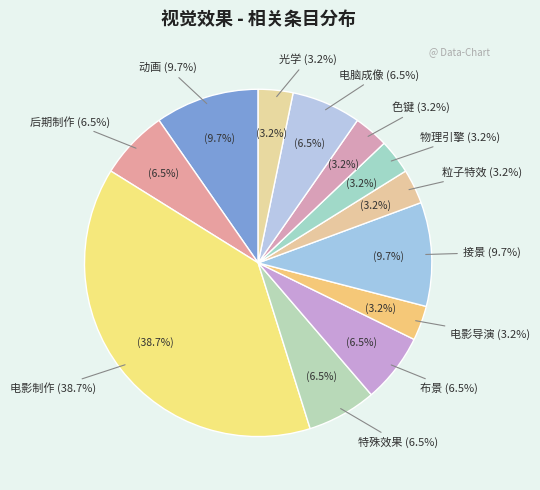

What is the change in value from 布景 to 物理引擎?

-1